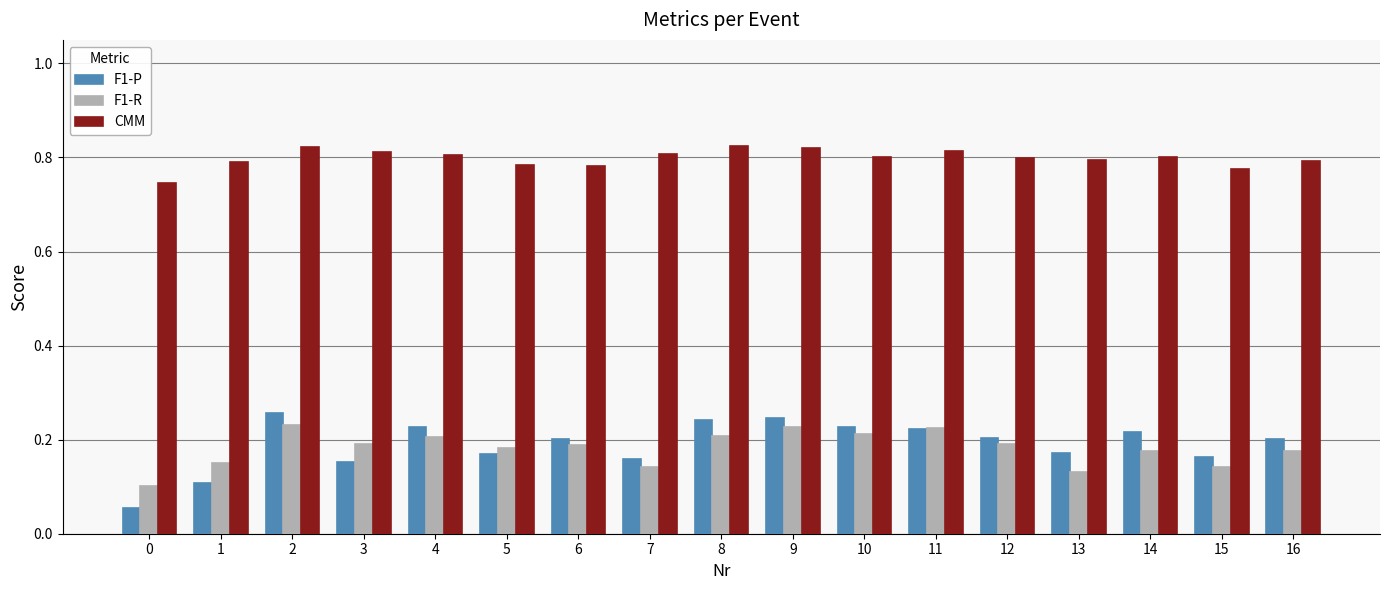

Which series has the largest total across all categories?

CMM